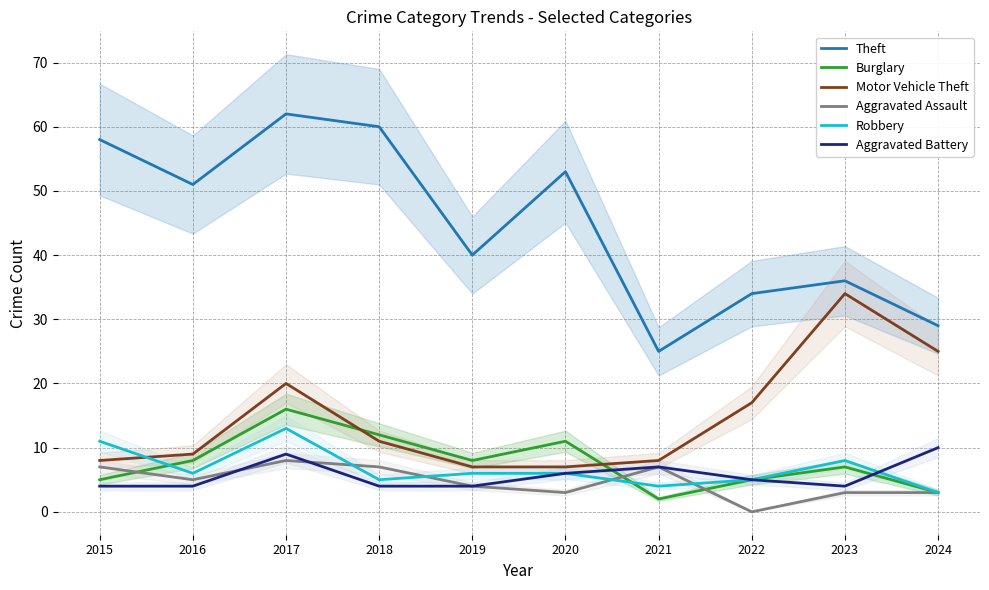

Count the number of categories in the chart.

10